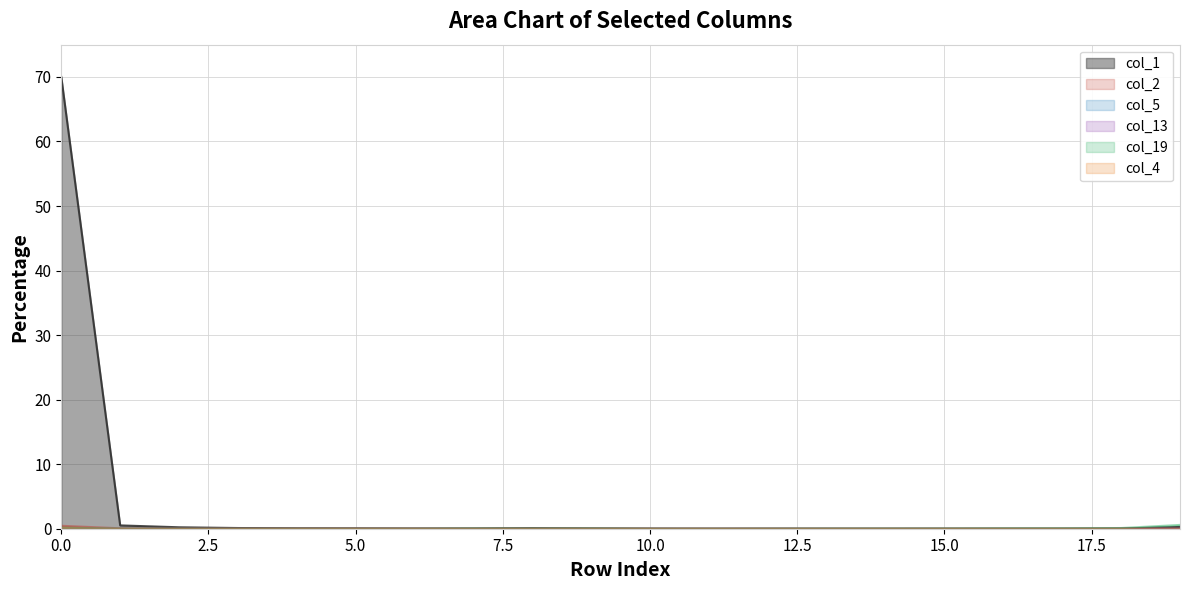

How many values in the col_13 series exceed 0?

19